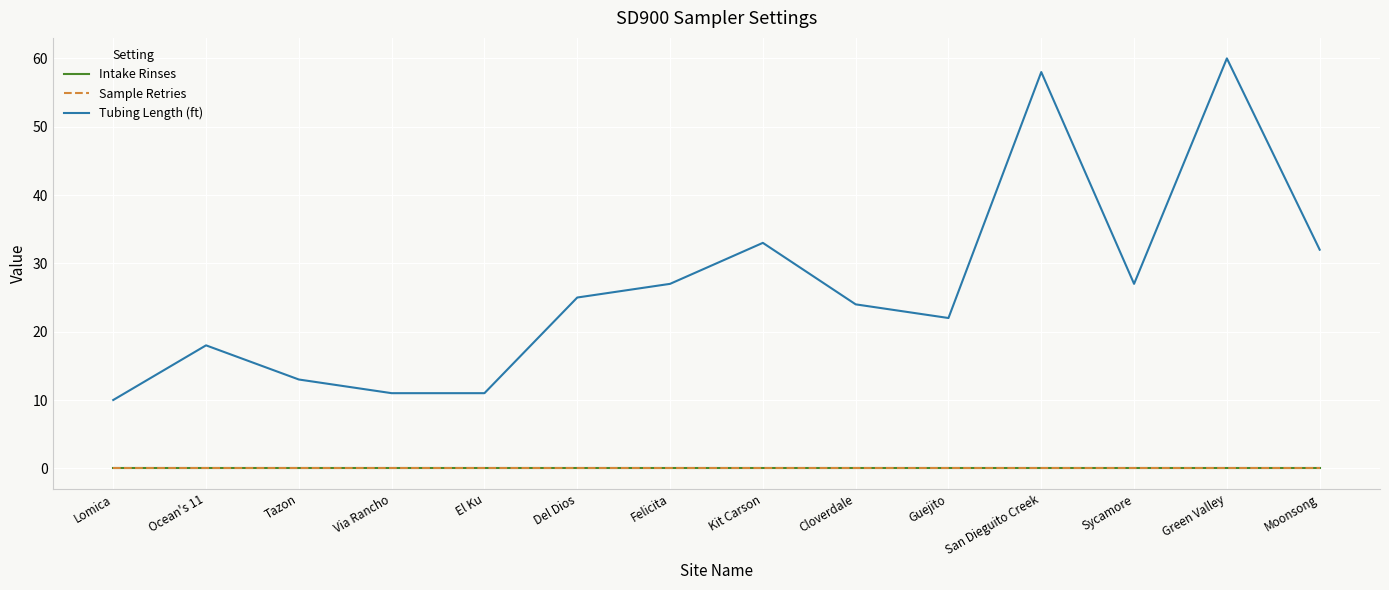

Does the chart display data point markers on the line(s)?

No